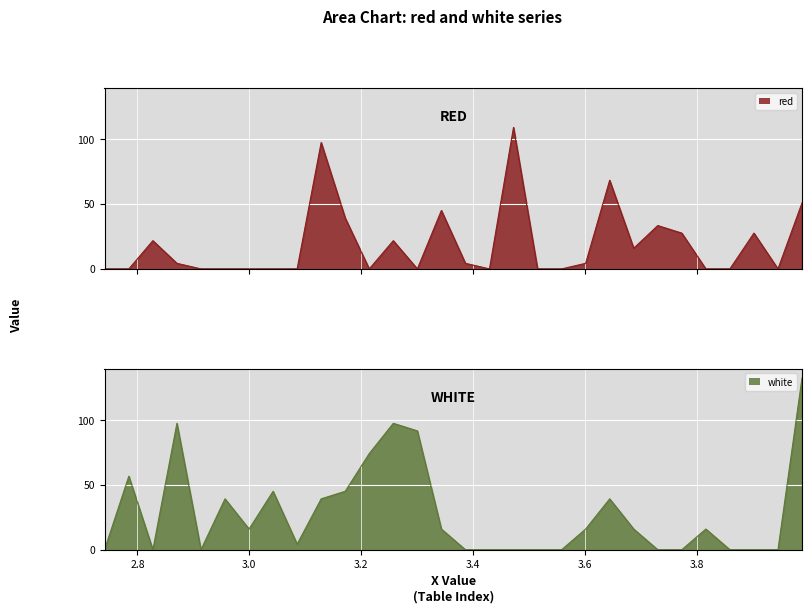

In white, how many points are lower than both neighbors (excluding endpoints)?

4